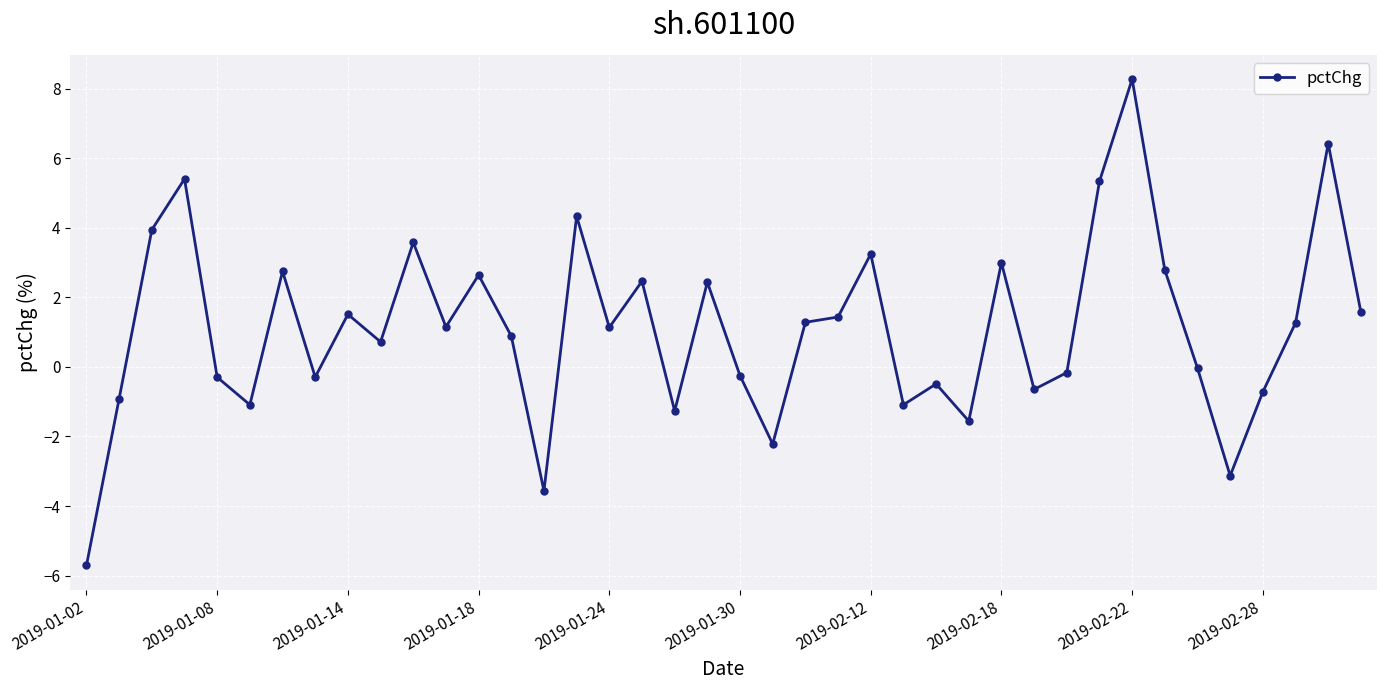

What is the minimum value shown in the chart?

-5.7